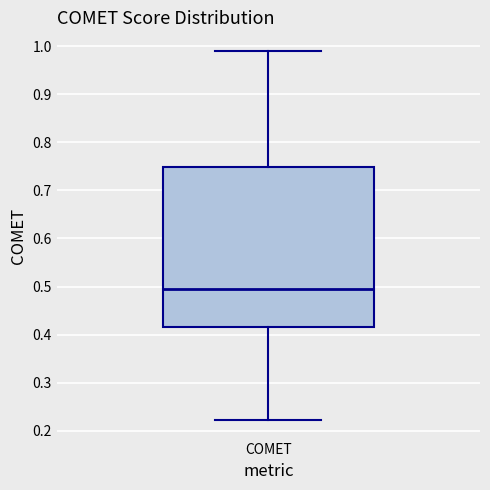

Read this box plot against the y-axis: the position of the median line, the range covered by the box, and the ends of both whiskers. The values are not printed on the chart, so give them approximately, as read against the axis.

median 0.50, box 0.42 to 0.75, whiskers 0.22 to 0.99